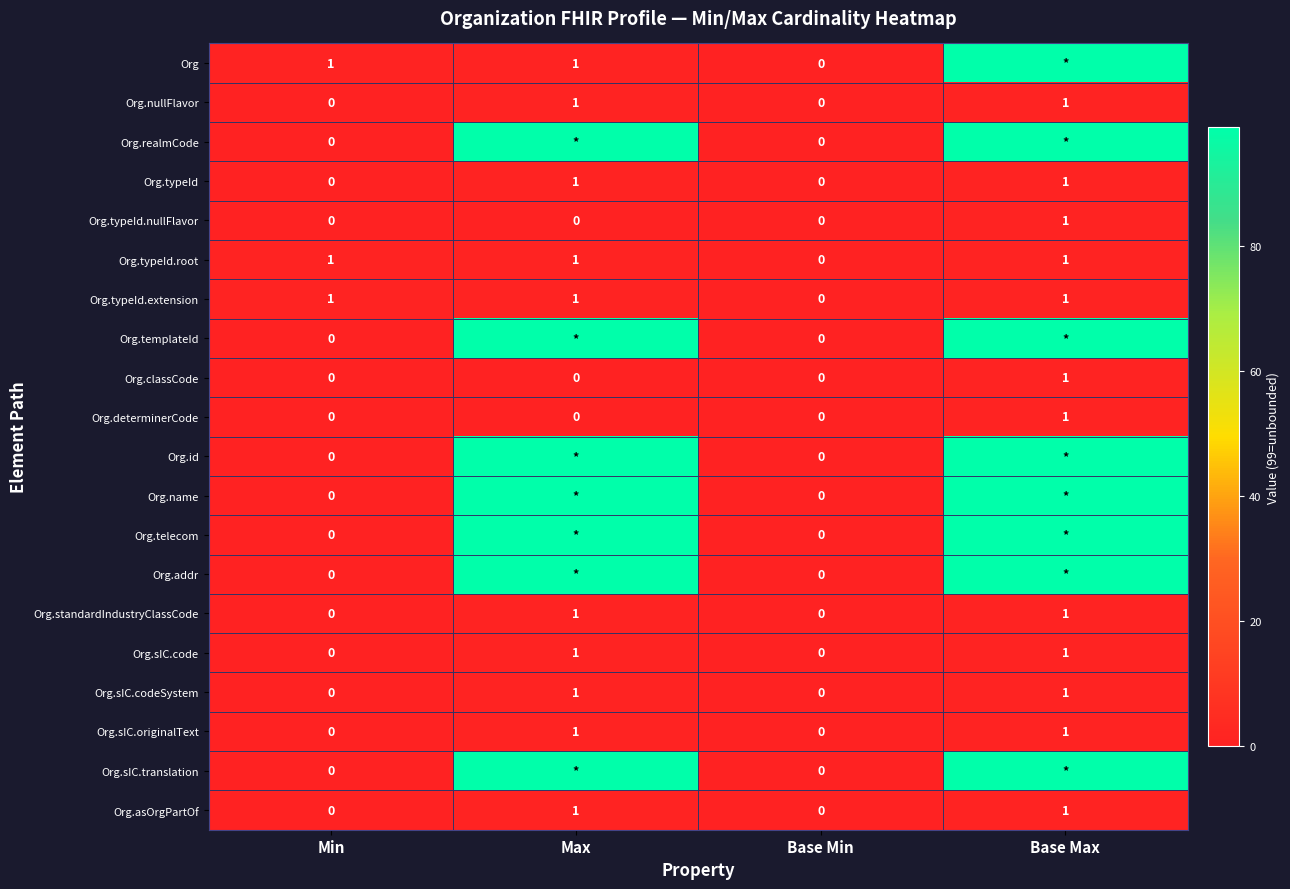

True or false: Org.classCode has a value of -1 at Min.

False